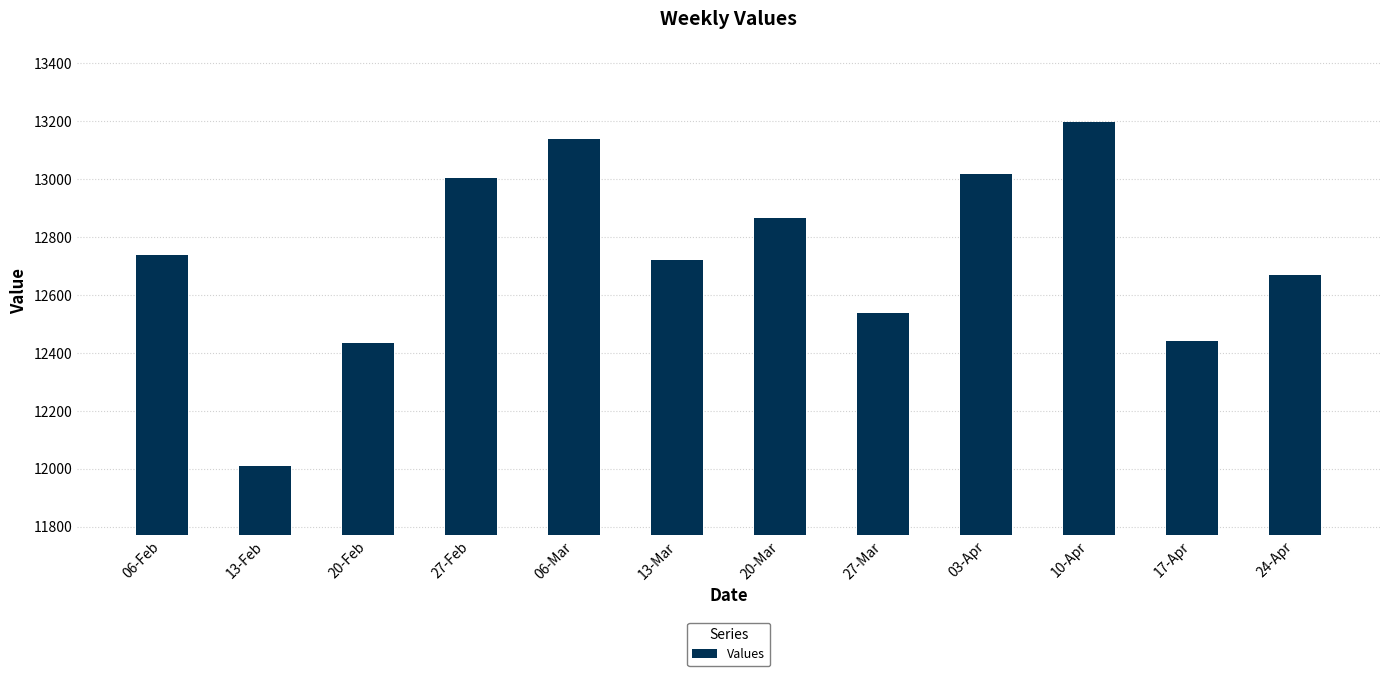

What is the average value?

12731.1